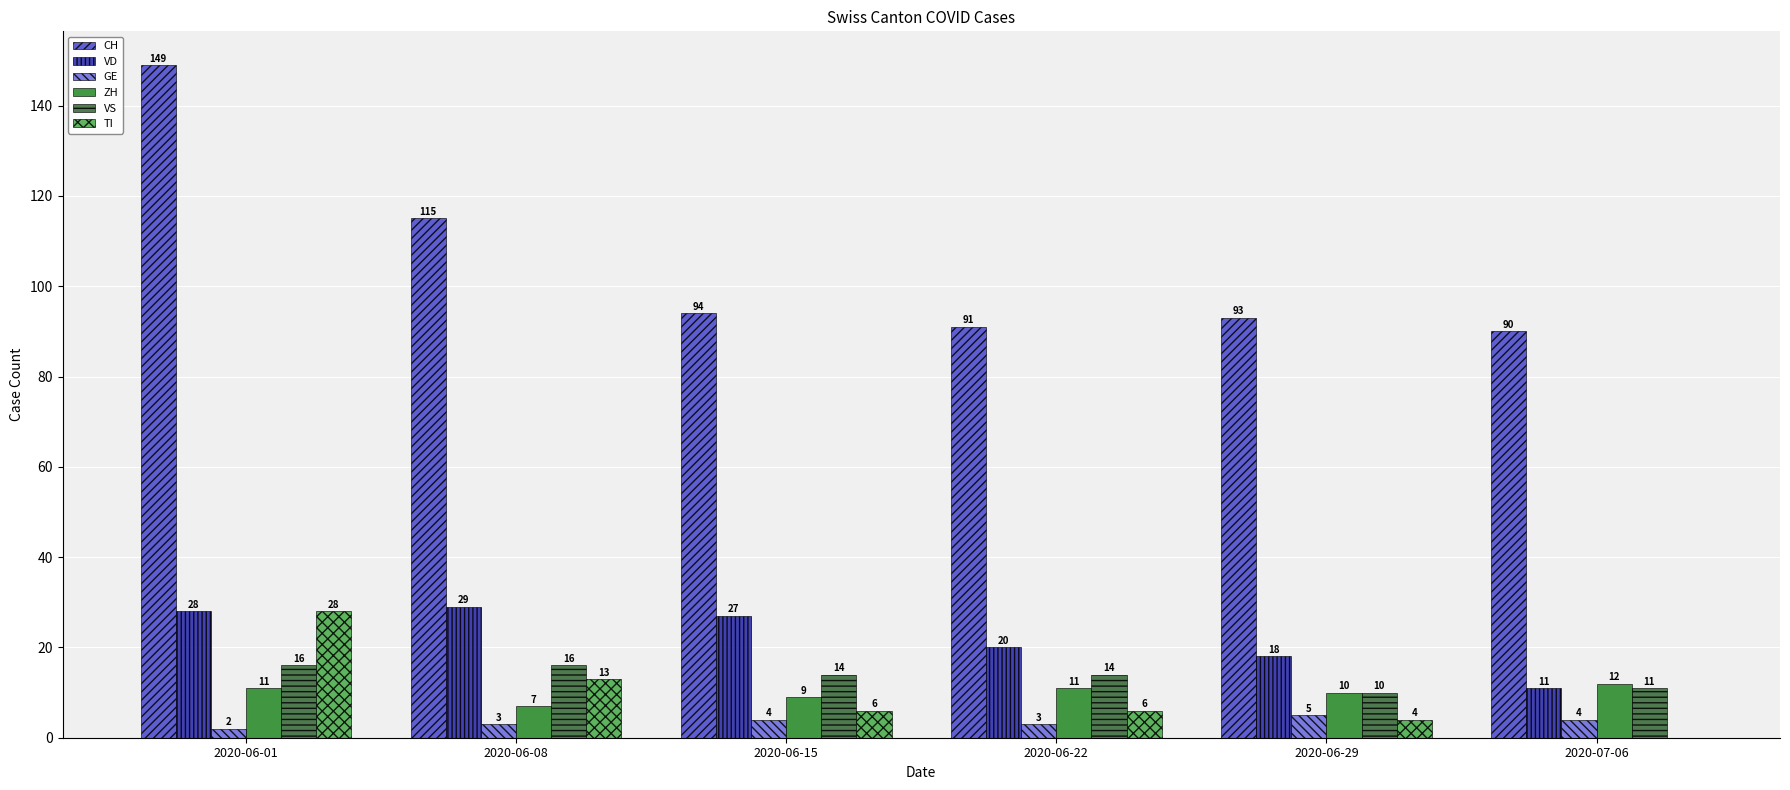

What is the highest value of the VS series?

16